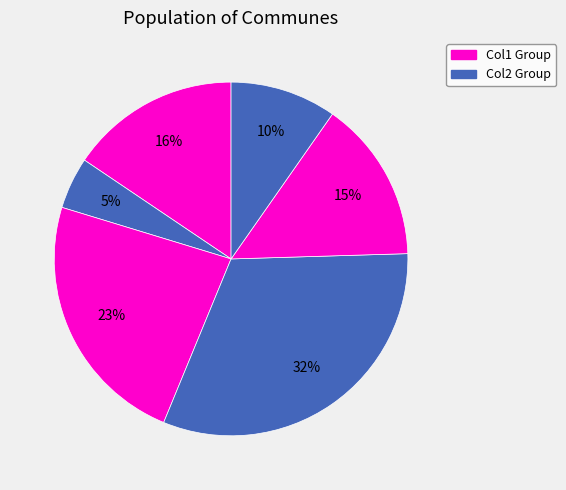

Count the number of slices in the pie.

6